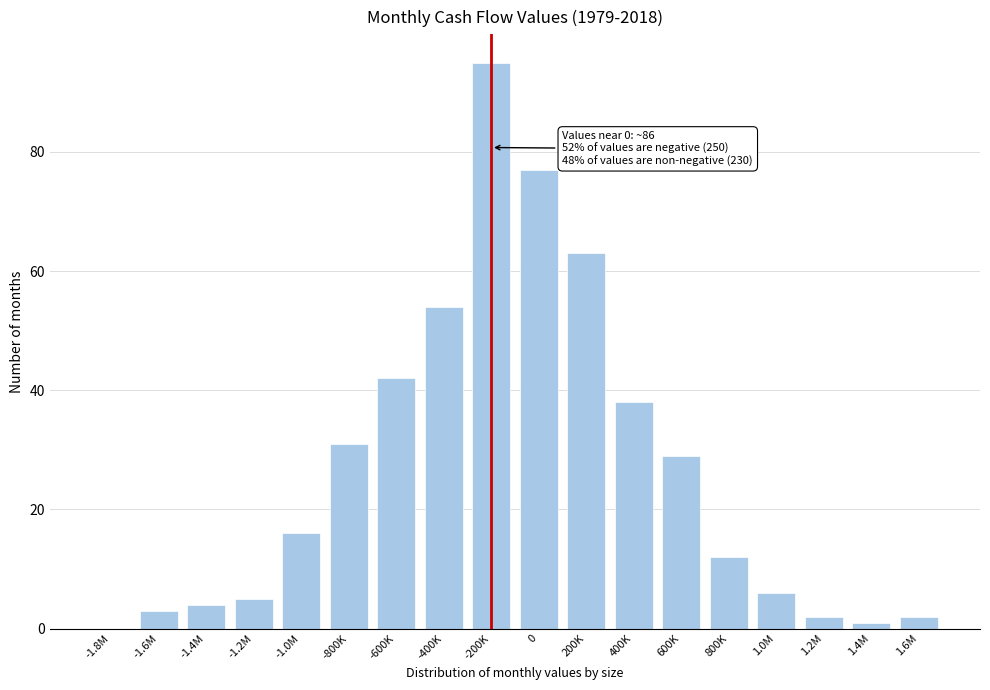

Reading right to left, extract all data points from this chart.

1.6M=2	1.4M=1	1.2M=2	1.0M=6	800K=12	600K=29	400K=38	200K=63	0=77	-200K=95	-400K=54	-600K=42	-800K=31	-1.0M=16	-1.2M=5	-1.4M=4	-1.6M=3	-1.8M=0